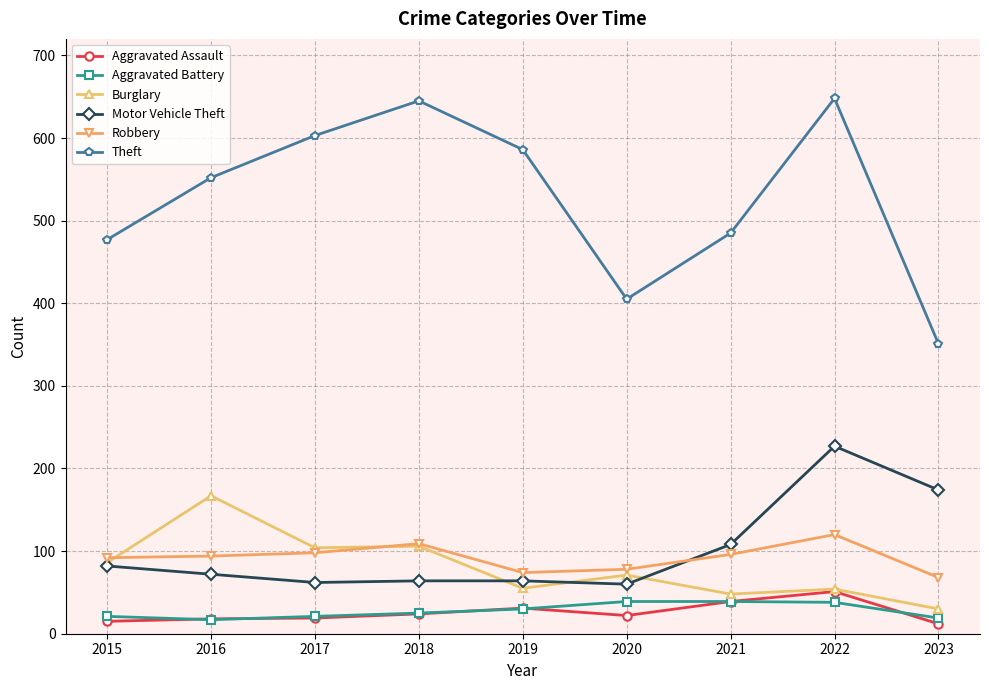

At which category is the sum across all series the highest?

2022